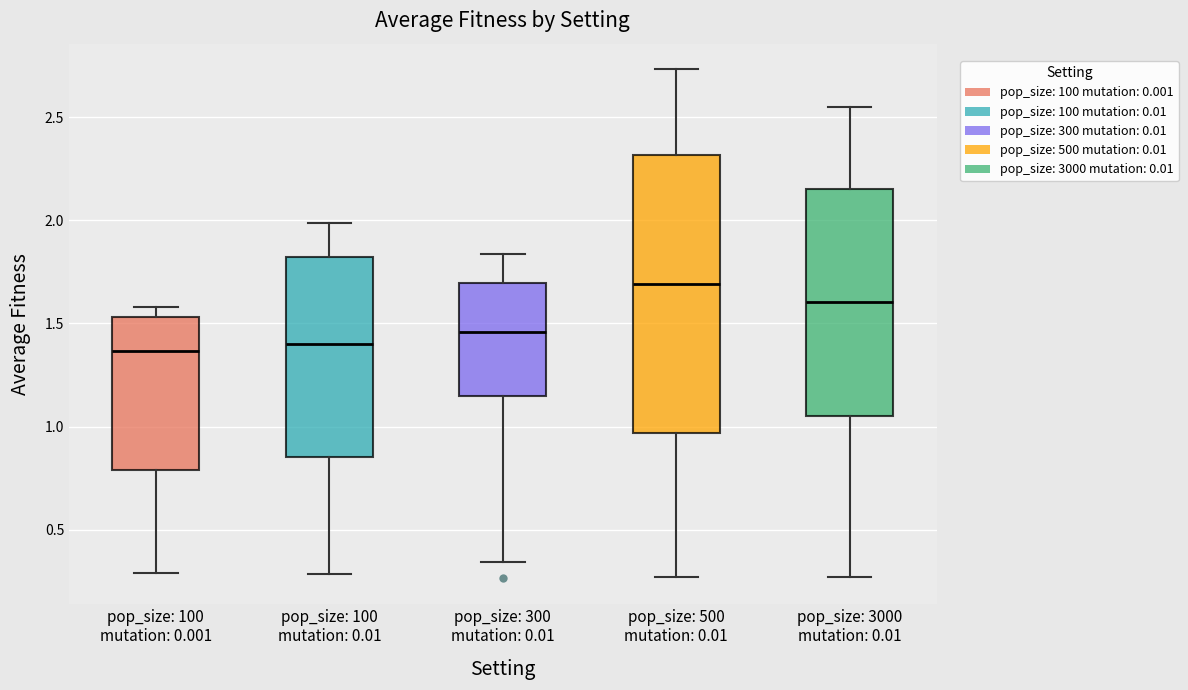

Reading left to right, transcribe this box plot: for each box, give where its median line is, the range the box spans, and where its two whiskers end, as read against the y-axis. The values are not printed on the chart, so give them approximately, as read against the axis.

pop_size: 100 mutation: 0.001: median 1.35, box 0.80 to 1.55, whiskers 0.30 to 1.60
pop_size: 100 mutation: 0.01: median 1.40, box 0.85 to 1.80, whiskers 0.30 to 2.00
pop_size: 300 mutation: 0.01: median 1.45, box 1.15 to 1.70, whiskers 0.35 to 1.85
pop_size: 500 mutation: 0.01: median 1.70, box 0.95 to 2.30, whiskers 0.25 to 2.75
pop_size: 3000 mutation: 0.01: median 1.60, box 1.05 to 2.15, whiskers 0.25 to 2.55